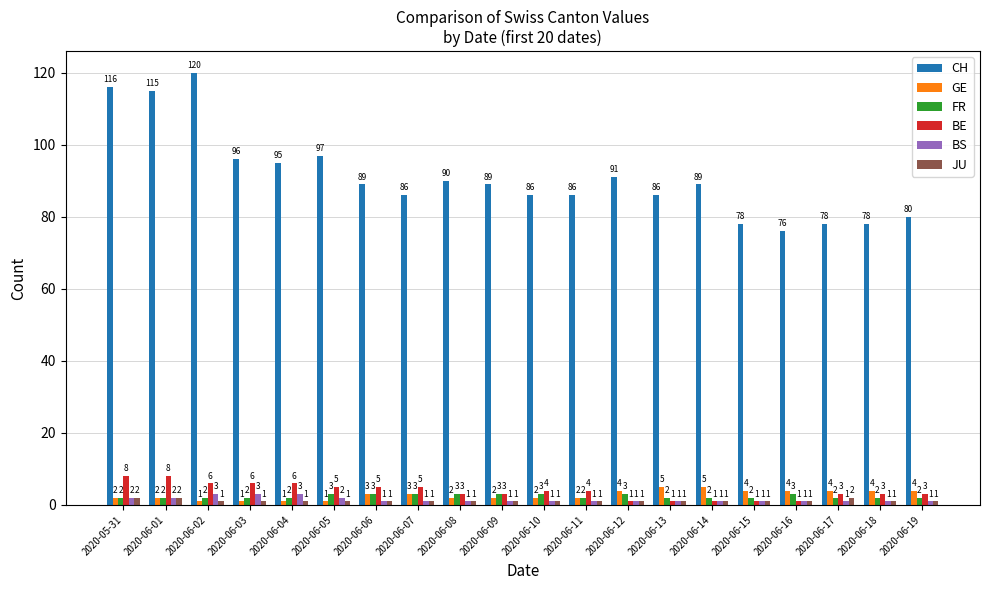

Count the number of categories in the chart.

20